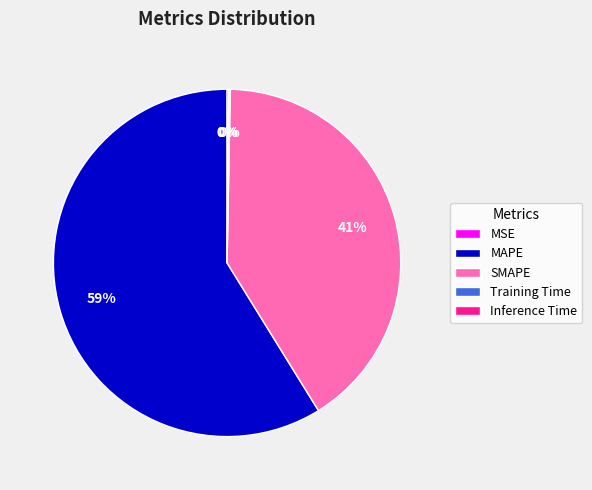

To the nearest percent, what percentage of the pie is MAPE?

59%